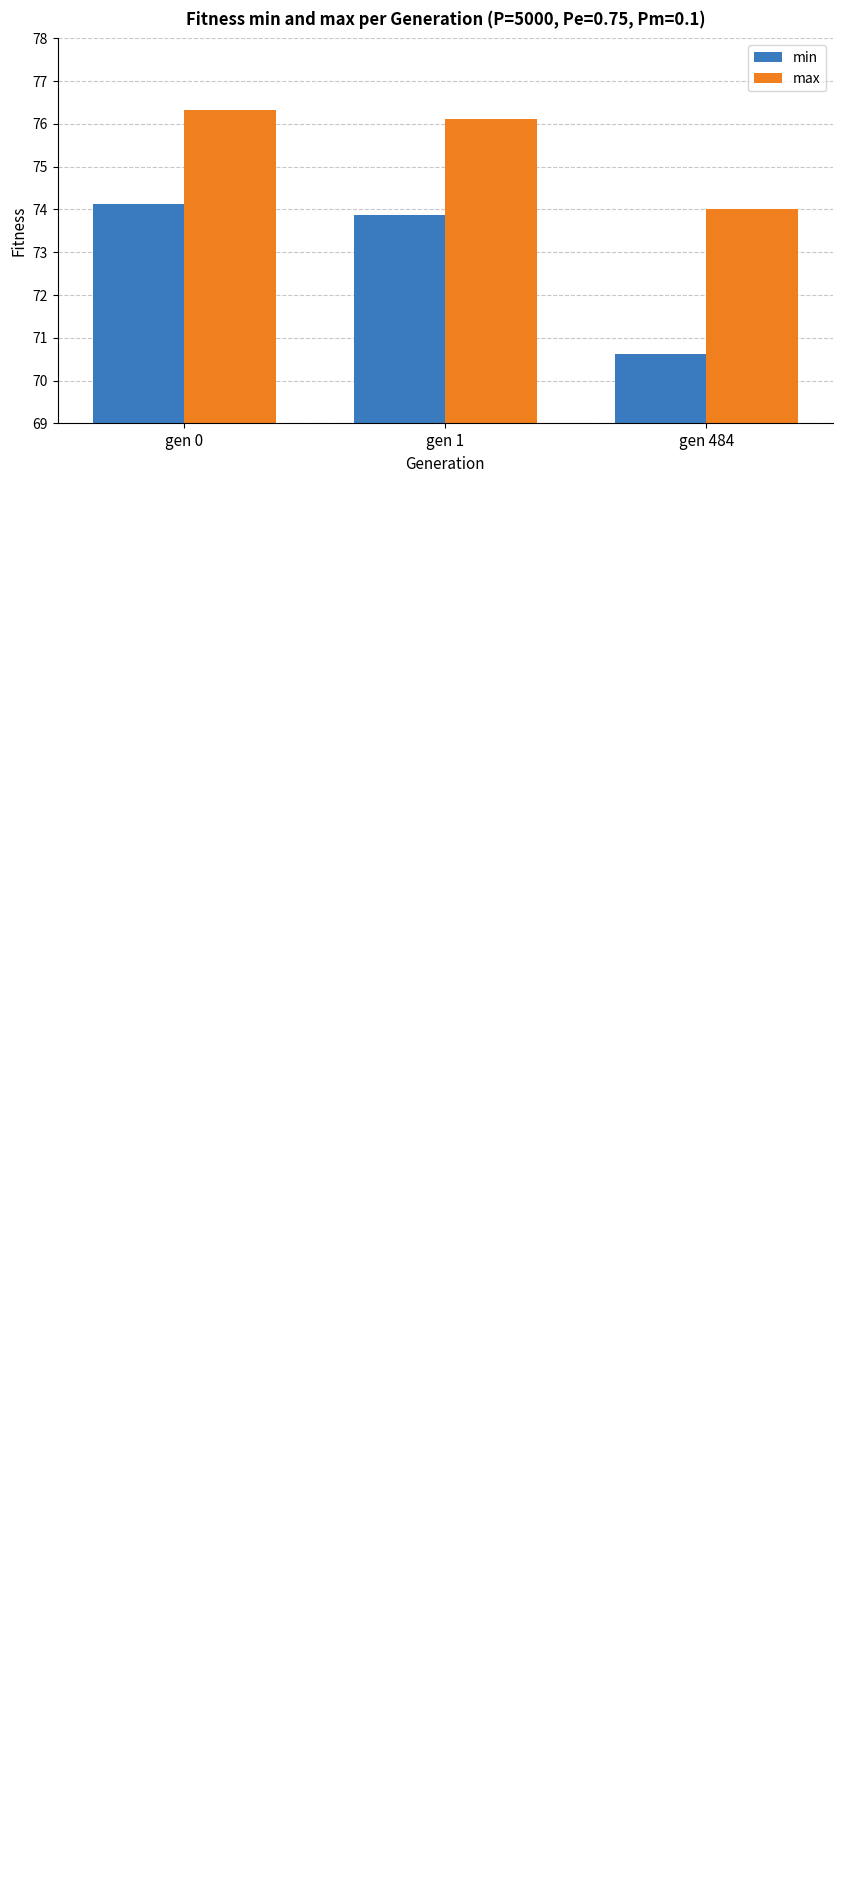

At how many categories does at least one series exceed 74?

3